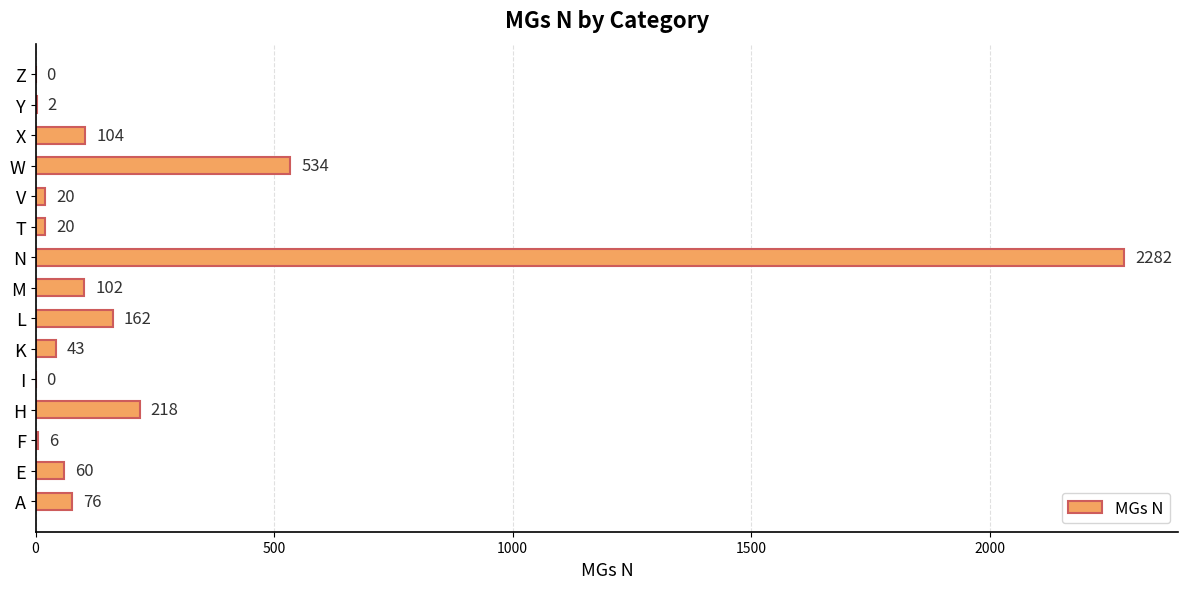

What is the sum of all values?

3629